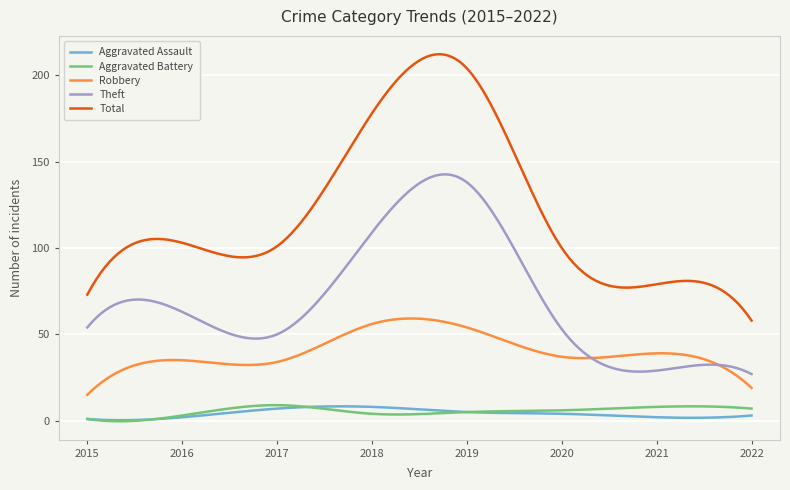

Which series has the widest spread of values?

Total